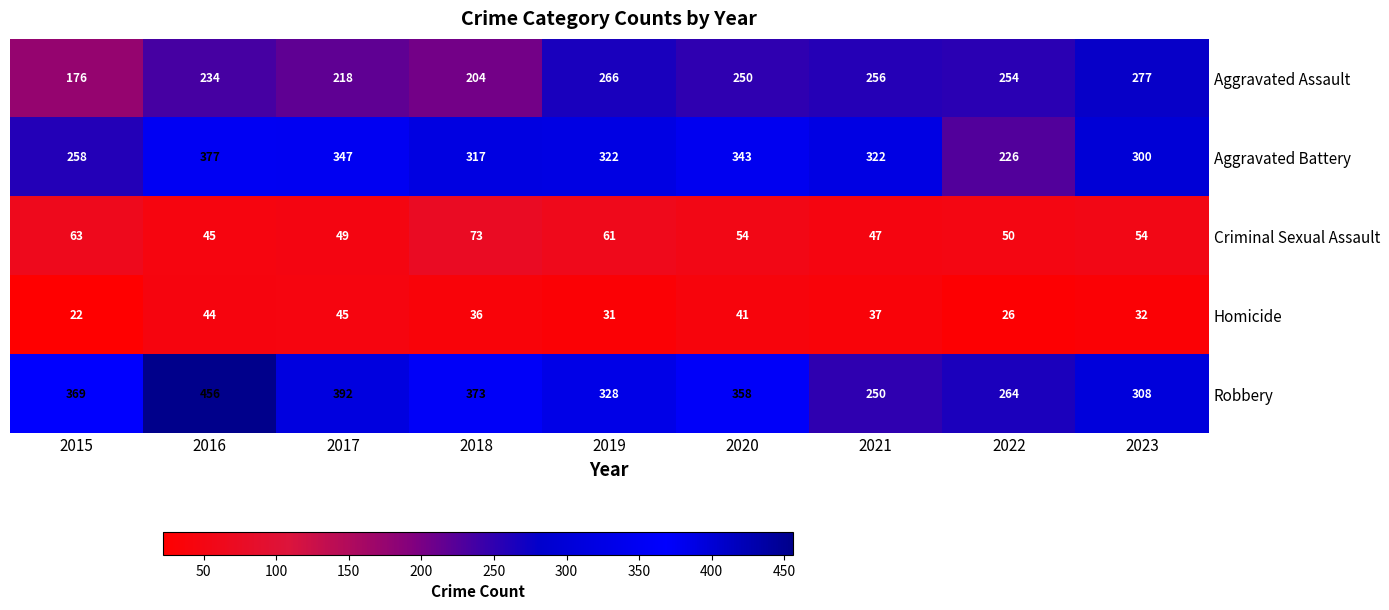

At which label does Criminal Sexual Assault first exceed 54?

2015